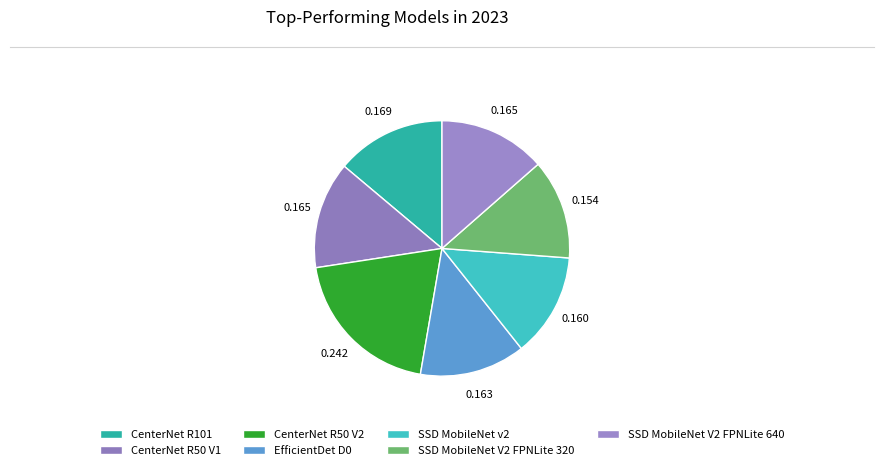

Which category has the smallest portion of the pie?

SSD MobileNet V2 FPNLite 320x320